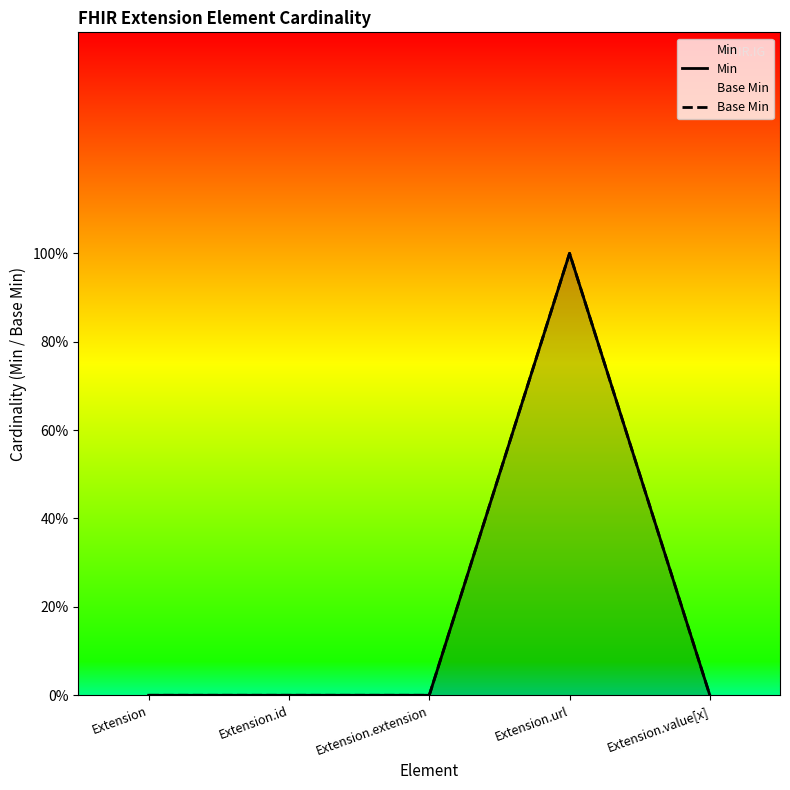

Reading right to left, what are all the values shown in this chart?

Min: 0	1	0	0	0
Base Min: 0	1	0	0	0